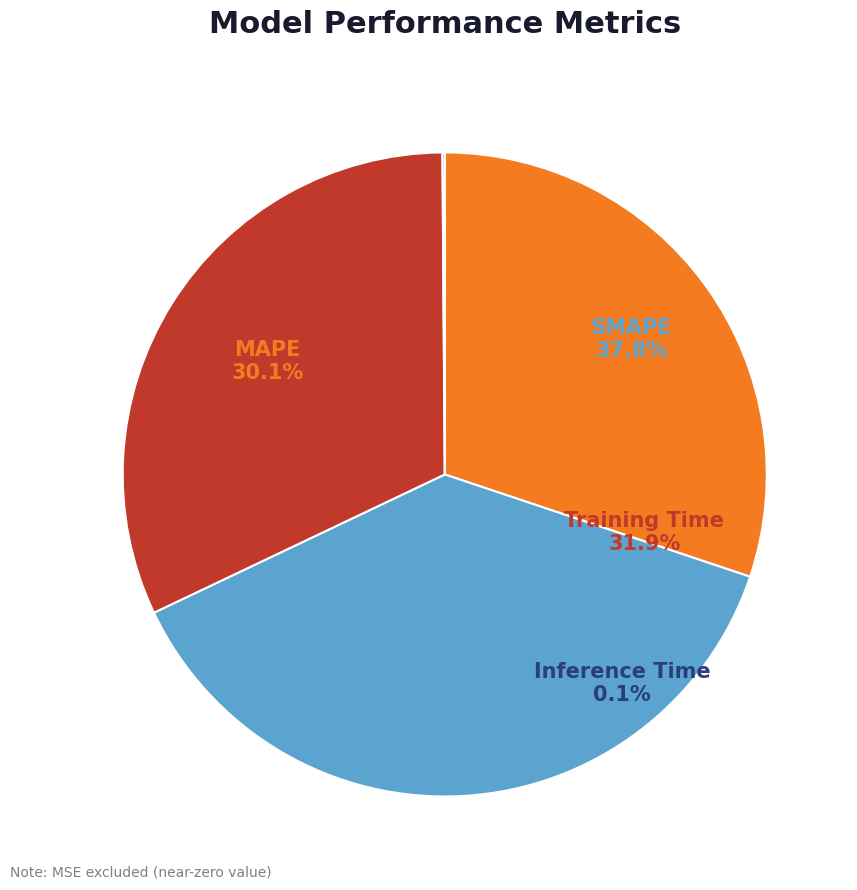

True or false: SMAPE accounts for 38% of the total.

True